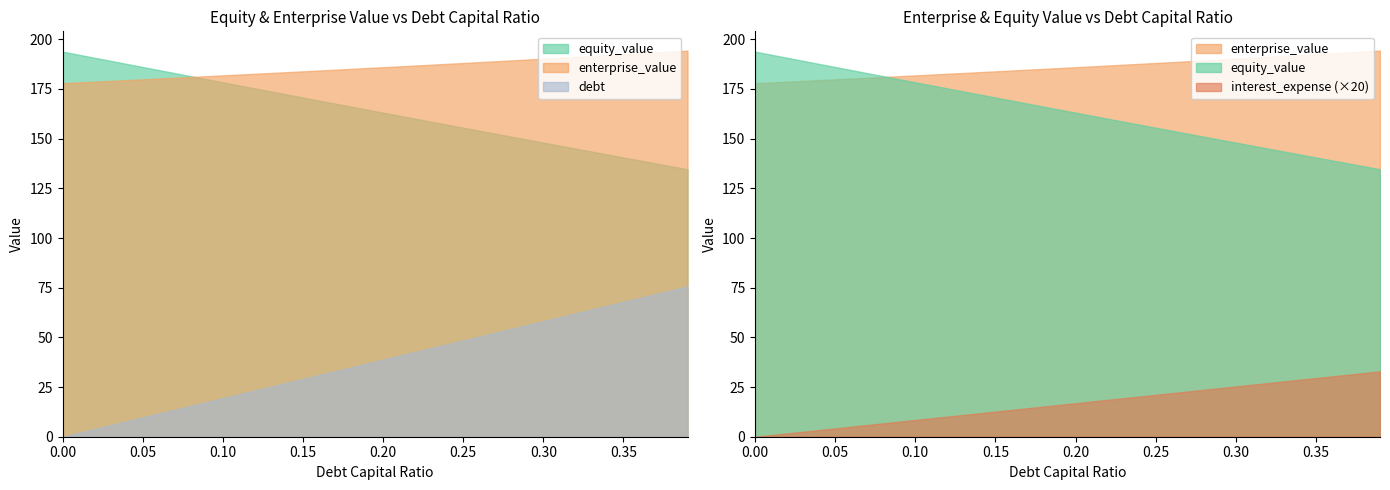

Reading left to right, transcribe all the data shown in this chart.

equity_value: 0.0=193.8	0.01=192.3	0.02=190.7	0.03=189.2	0.04=187.6	0.05=186.1	0.06=184.5	0.07=183.0	0.08=181.4	0.09=179.9	0.1=178.4	0.11=176.8	0.12=175.3	0.13=173.8	0.14=172.2	0.15=170.7	0.16=169.2	0.17=167.7	0.18=166.1	0.19=164.6	0.2=163.1	0.21=161.6	0.22=160.1	0.23=158.5	0.24=157.0	0.25=155.5	0.26=154.0	0.27=152.5	0.28=151.0	0.29=149.5	0.3=148.0	0.31=146.5	0.32=145.0	0.33=143.5	0.34=142.0	0.35=140.5	0.36=139.1	0.37=137.6	0.38=136.1	0.39=134.6
enterprise_value: 0.0=177.9	0.01=178.3	0.02=178.7	0.03=179.1	0.04=179.5	0.05=179.9	0.06=180.2	0.07=180.6	0.08=181.0	0.09=181.4	0.1=181.8	0.11=182.2	0.12=182.6	0.13=183.1	0.14=183.5	0.15=183.9	0.16=184.3	0.17=184.7	0.18=185.1	0.19=185.5	0.2=186.0	0.21=186.4	0.22=186.8	0.23=187.2	0.24=187.6	0.25=188.1	0.26=188.5	0.27=188.9	0.28=189.4	0.29=189.8	0.3=190.2	0.31=190.7	0.32=191.1	0.33=191.6	0.34=192.0	0.35=192.5	0.36=192.9	0.37=193.4	0.38=193.8	0.39=194.3
debt: 0.0=0.0	0.01=1.9	0.02=3.9	0.03=5.8	0.04=7.8	0.05=9.7	0.06=11.6	0.07=13.6	0.08=15.5	0.09=17.4	0.1=19.4	0.11=21.3	0.12=23.3	0.13=25.2	0.14=27.1	0.15=29.1	0.16=31.0	0.17=32.9	0.18=34.9	0.19=36.8	0.2=38.8	0.21=40.7	0.22=42.6	0.23=44.6	0.24=46.5	0.25=48.5	0.26=50.4	0.27=52.3	0.28=54.3	0.29=56.2	0.3=58.1	0.31=60.1	0.32=62.0	0.33=64.0	0.34=65.9	0.35=67.8	0.36=69.8	0.37=71.7	0.38=73.6	0.39=75.6
interest_expense: 0.0=0.0	0.01=0.0	0.02=0.1	0.03=0.1	0.04=0.2	0.05=0.2	0.06=0.3	0.07=0.3	0.08=0.3	0.09=0.4	0.1=0.4	0.11=0.5	0.12=0.5	0.13=0.5	0.14=0.6	0.15=0.6	0.16=0.7	0.17=0.7	0.18=0.8	0.19=0.8	0.2=0.8	0.21=0.9	0.22=0.9	0.23=1.0	0.24=1.0	0.25=1.1	0.26=1.1	0.27=1.1	0.28=1.2	0.29=1.2	0.3=1.3	0.31=1.3	0.32=1.3	0.33=1.4	0.34=1.4	0.35=1.5	0.36=1.5	0.37=1.6	0.38=1.6	0.39=1.6